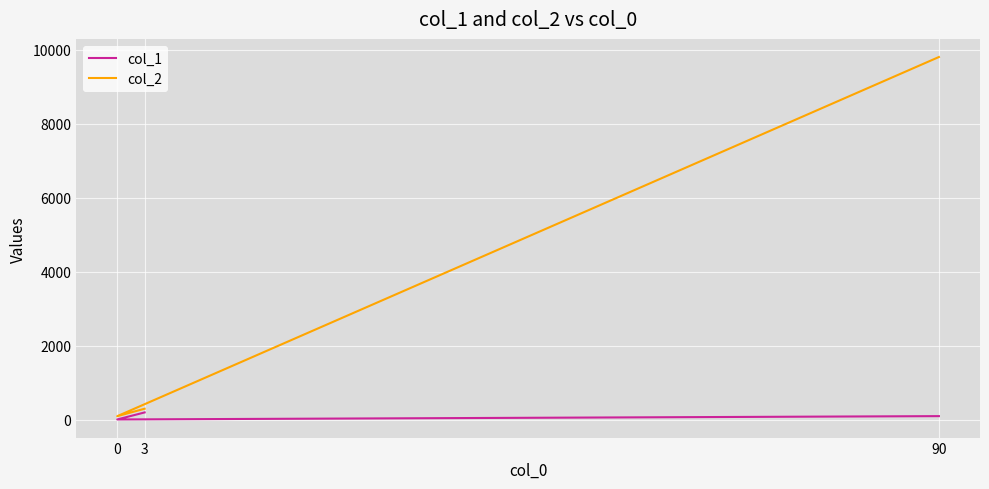

Reading right to left, extract all data points from this chart.

col_1: 100	10	200
col_2: 9801	99	300